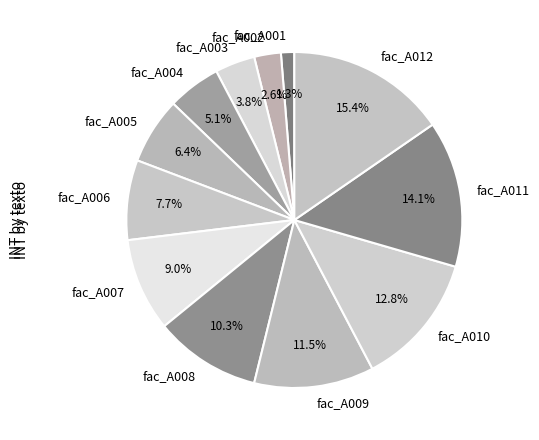

Which has a higher value, fac_A011 or fac_A005?

fac_A011